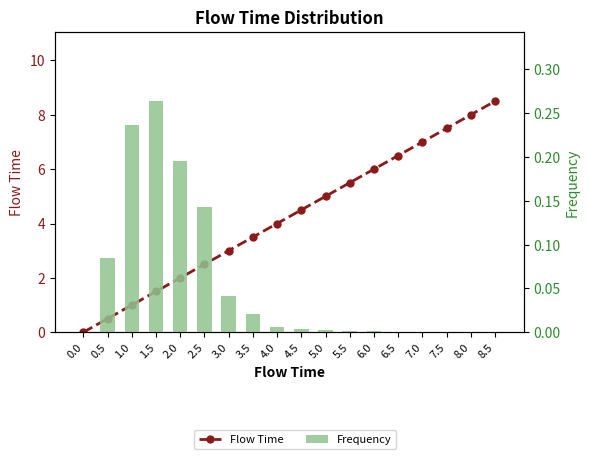

At which label is Flow Time closest to 4?

4.0